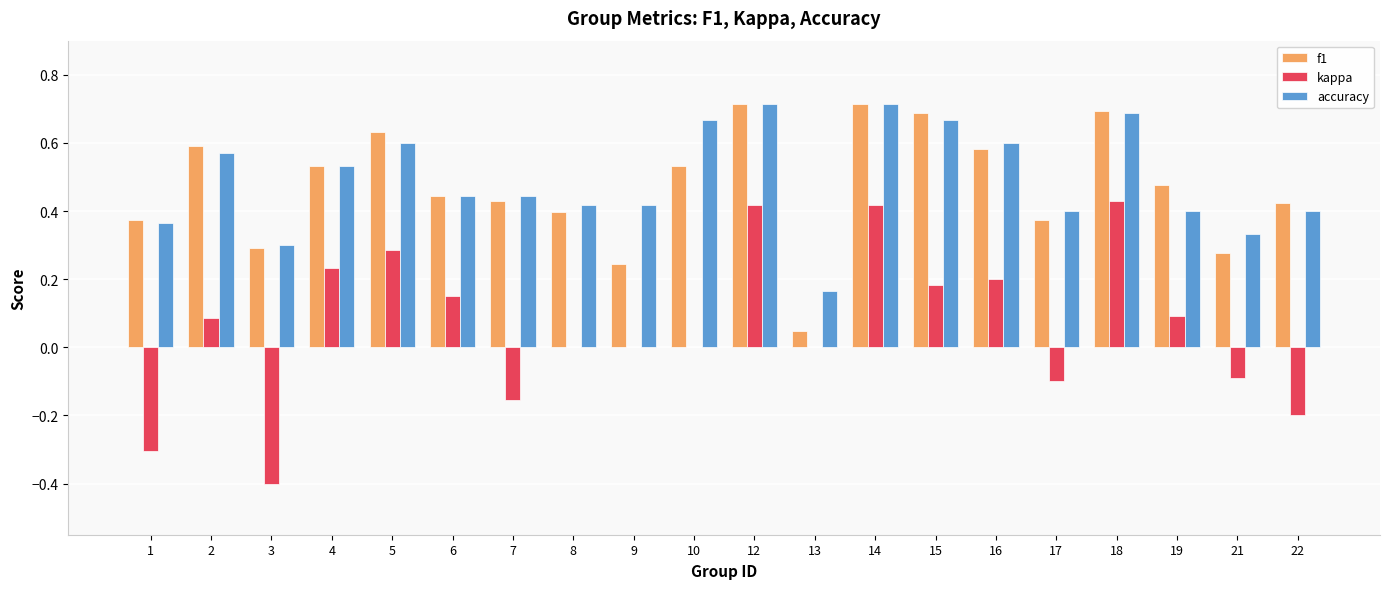

What is the total value across all series at 10?

1.2